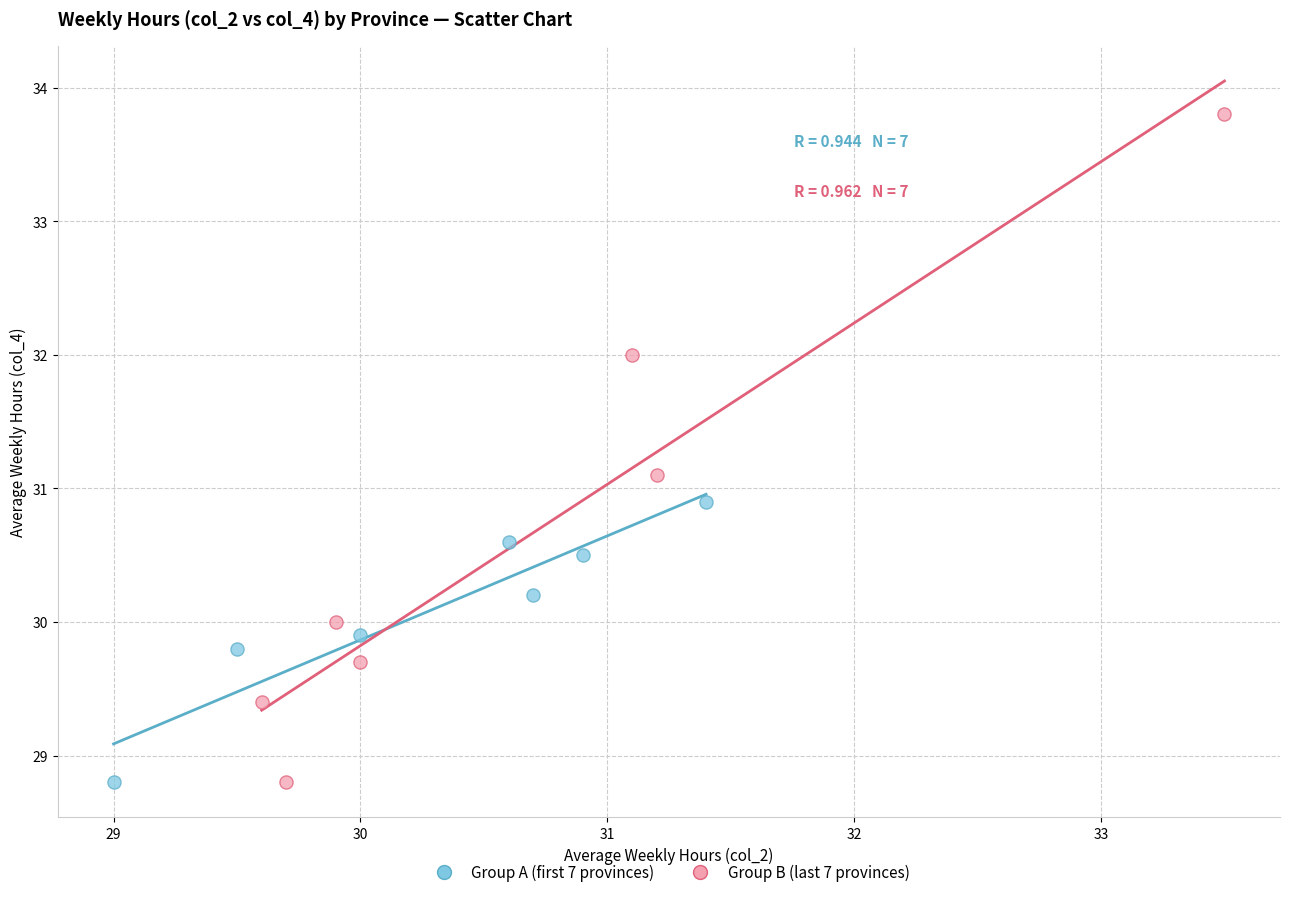

Which series contains the highest Y value?

Group B (last 7 provinces)